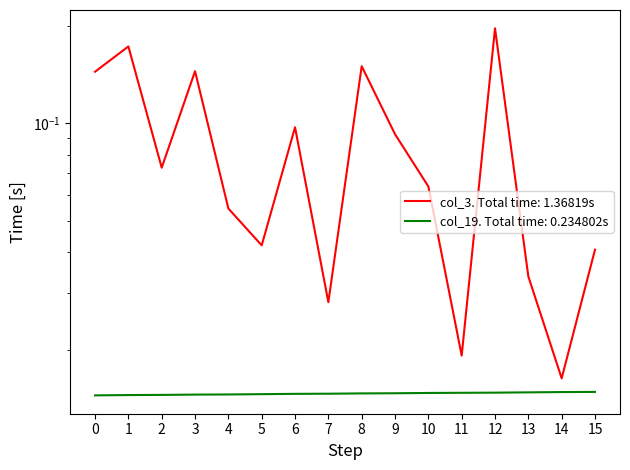

What is the spread (max minus min) of values at 9?

0.1